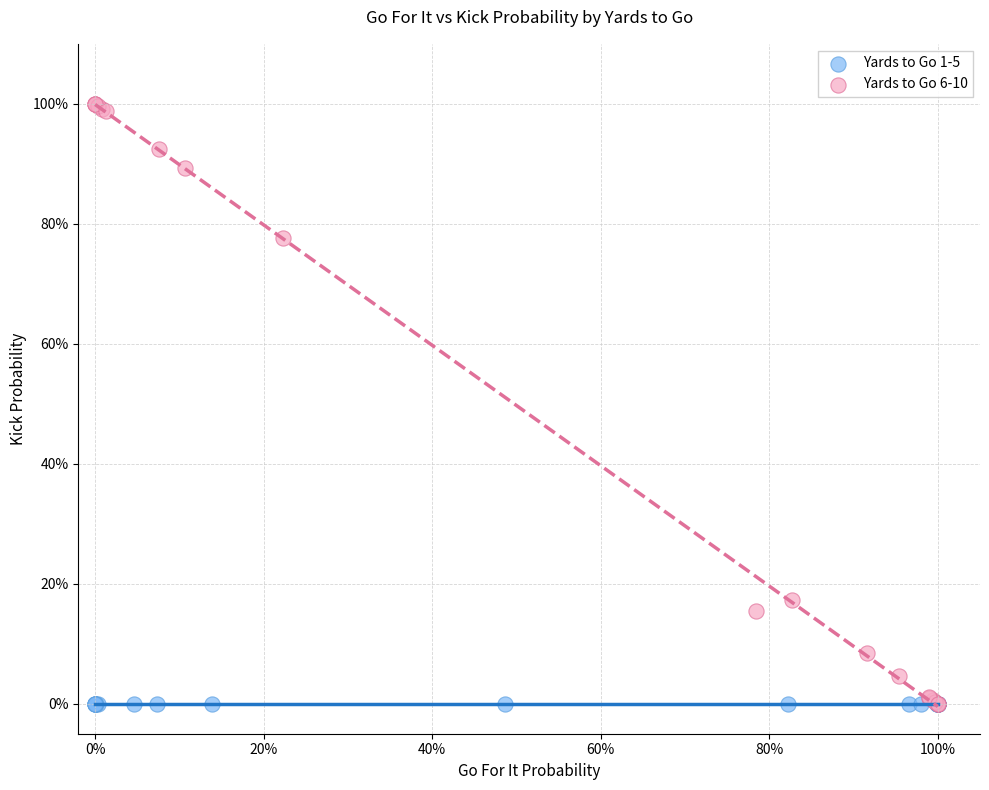

Which series reaches the maximum Y coordinate?

Yards to Go 6-10